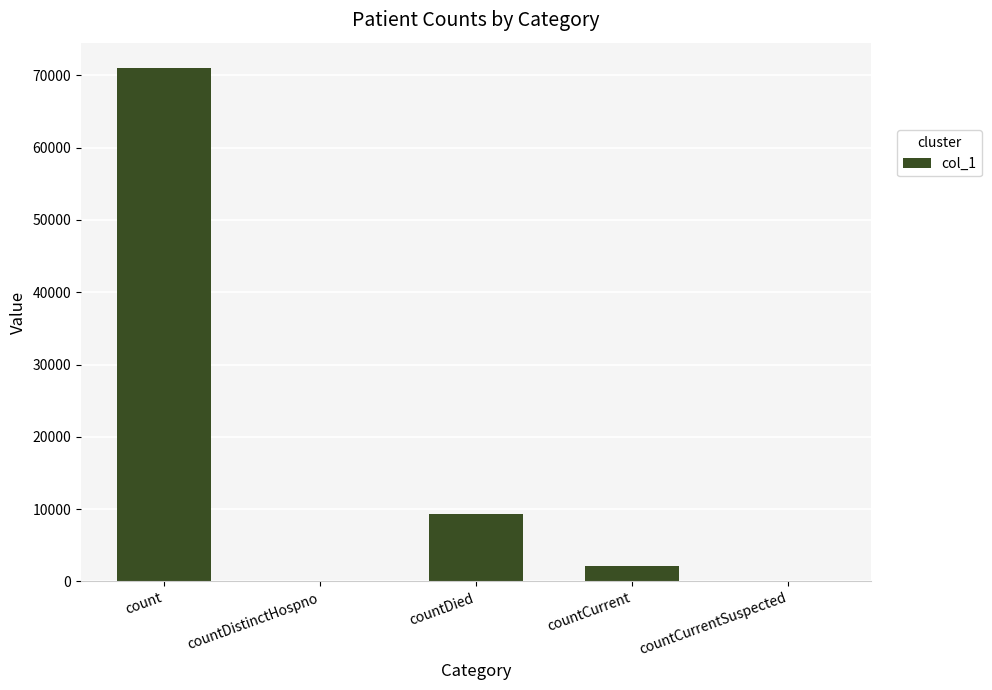

Are the bars horizontal?

No